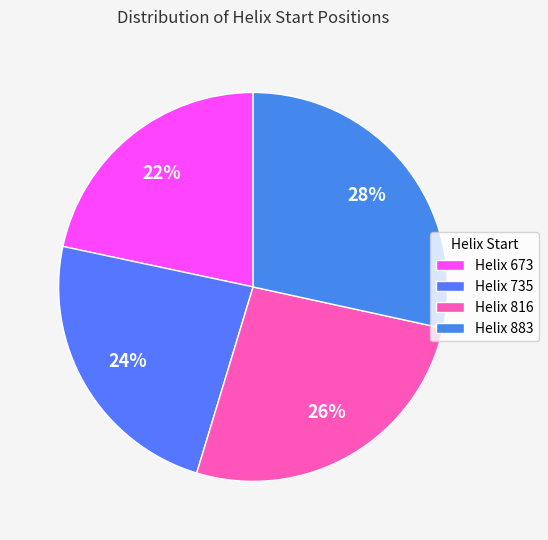

True or false: Helix 816 accounts for 26% of the total.

True